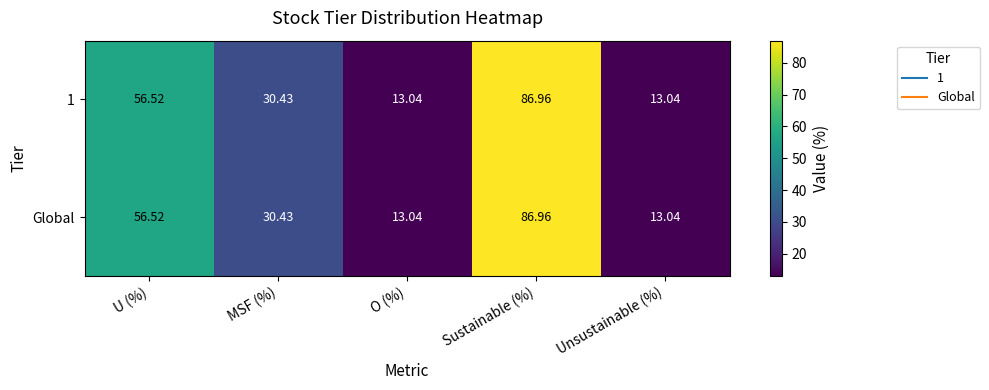

Is the value of 1 at U (%) greater than the value of Global at O (%)?

Yes